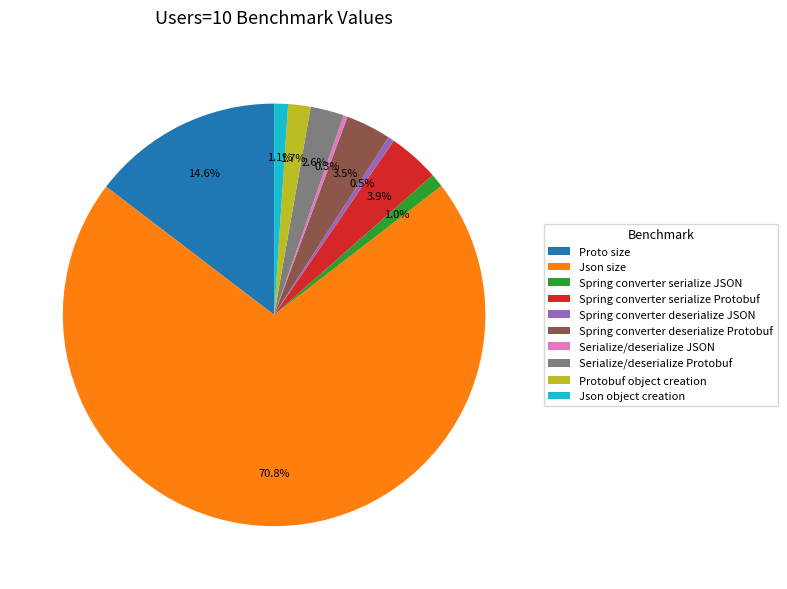

Combined, what portion of the pie is Spring converter deserialize JSON and Json size?

71.3%